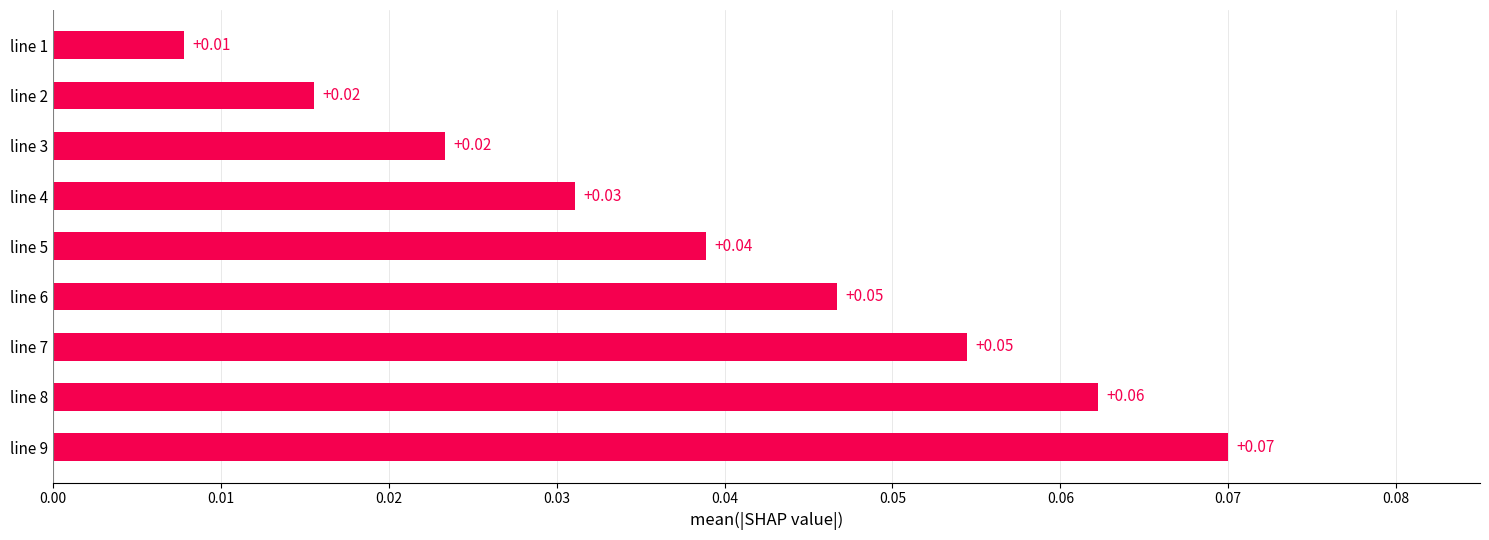

Which has a higher value, line 6 or line 5?

line 6